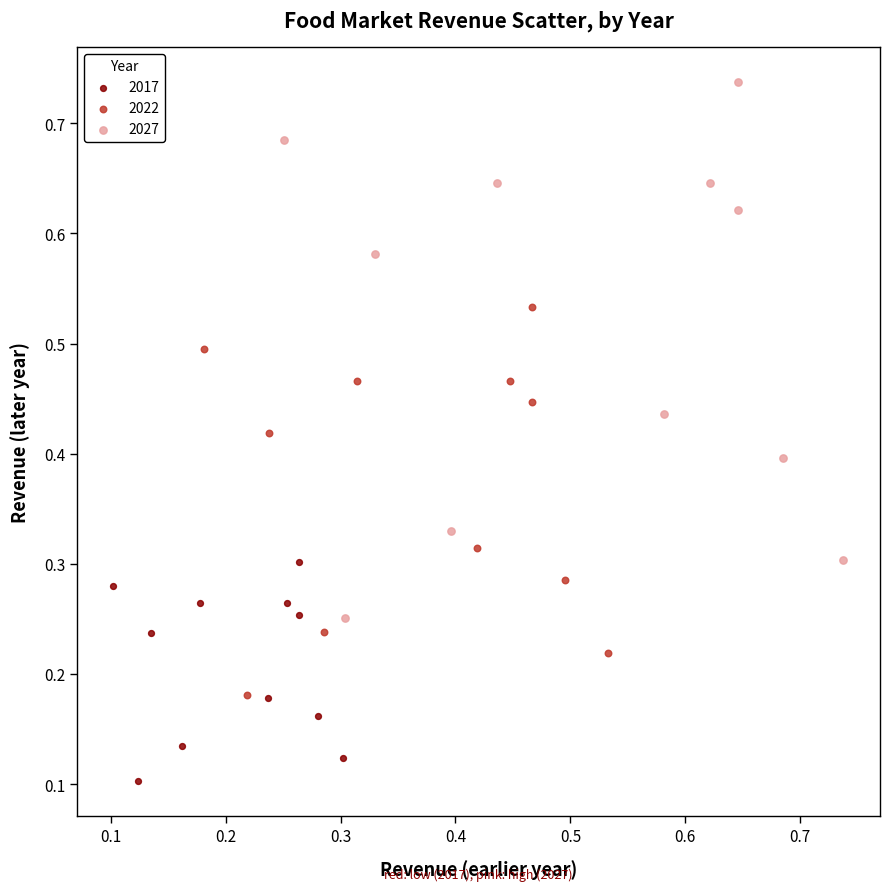

Which series reaches the minimum Y coordinate?

2017